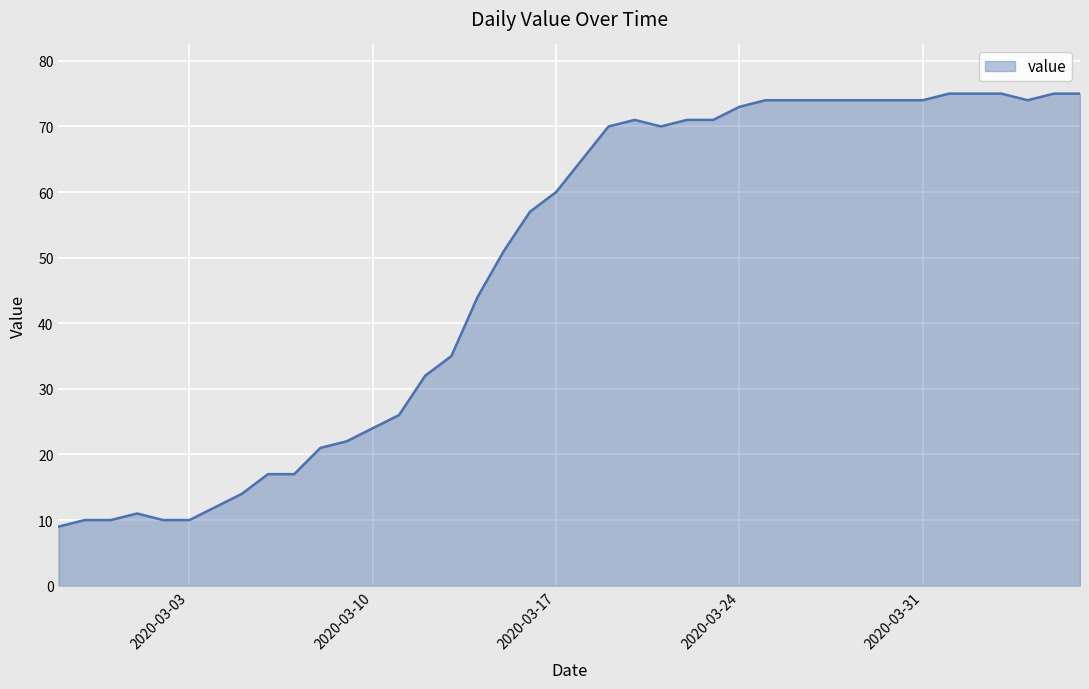

Reading left to right, extract all data points from this chart.

9	10	10	11	10	10	12	14	17	17	21	22	24	26	32	35	44	51	57	60	65	70	71	70	71	71	73	74	74	74	74	74	74	74	75	75	75	74	75	75